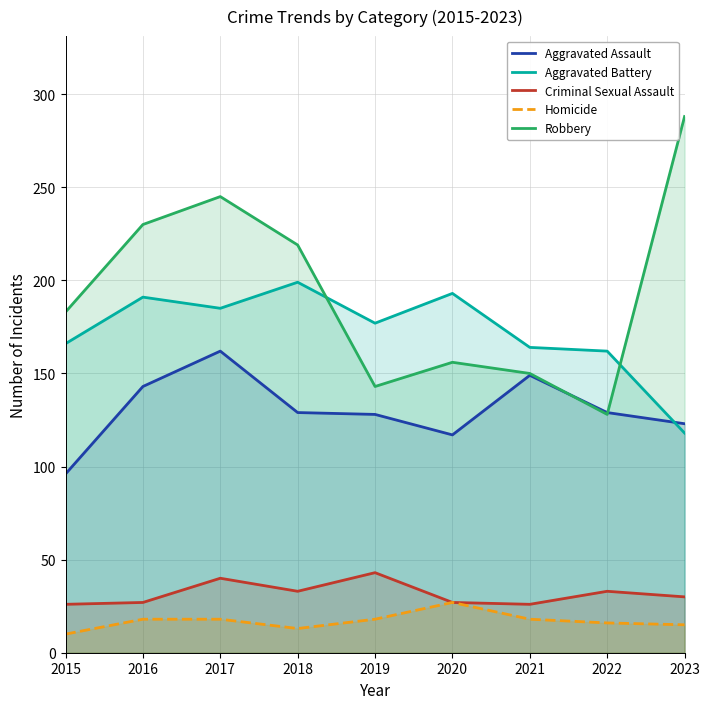

Where is the first local minimum for Criminal Sexual Assault?

2018